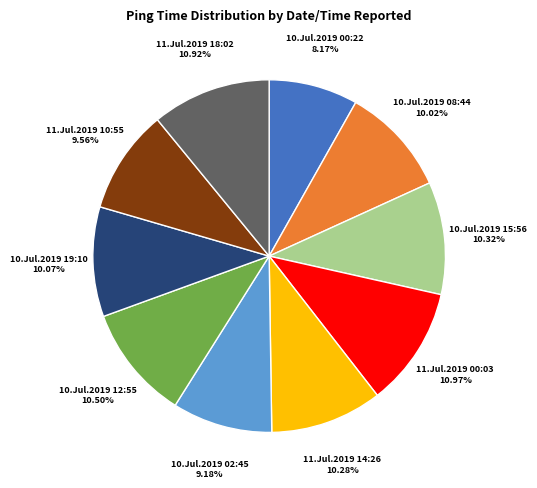

Which has a higher value, 11.Jul.2019 10:55 or 10.Jul.2019 12:55?

10.Jul.2019 12:55